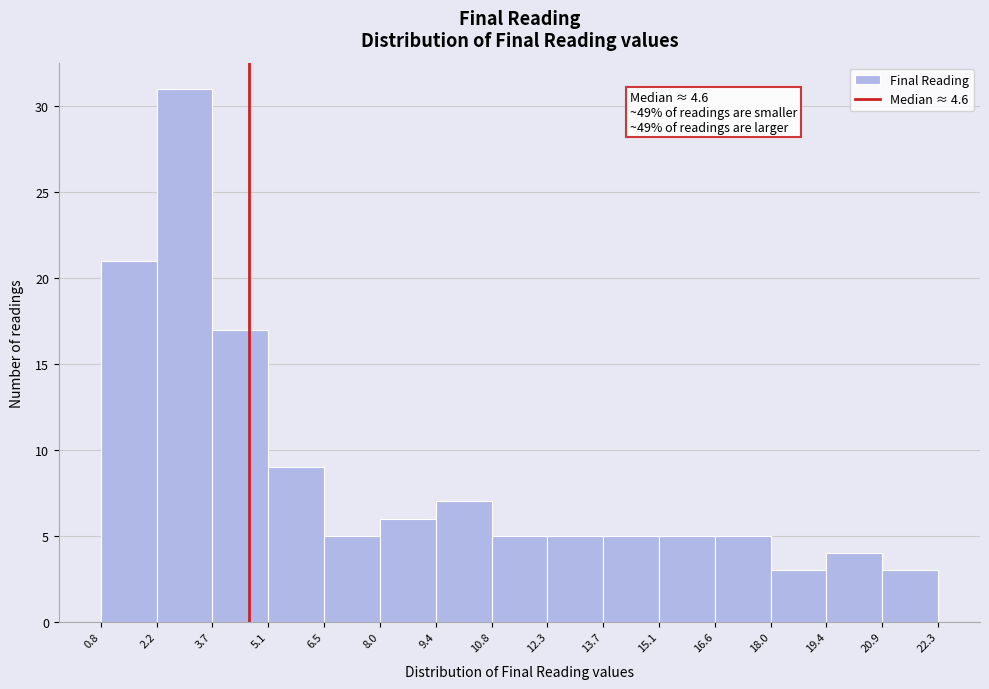

Which range on the x-axis has the tallest bar?

2.2 to 3.7